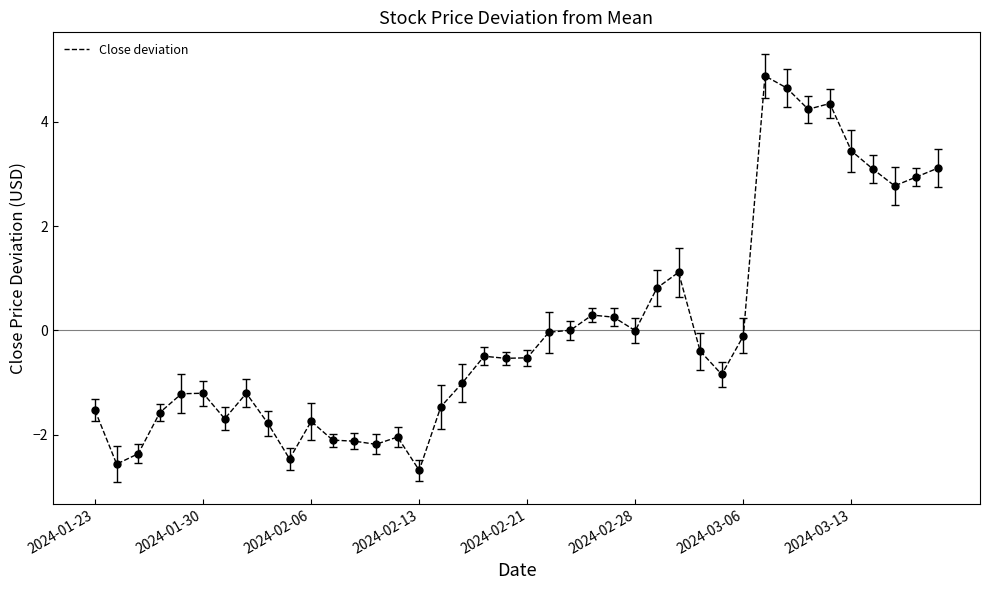

What is the difference between the maximum and minimum values?

7.6